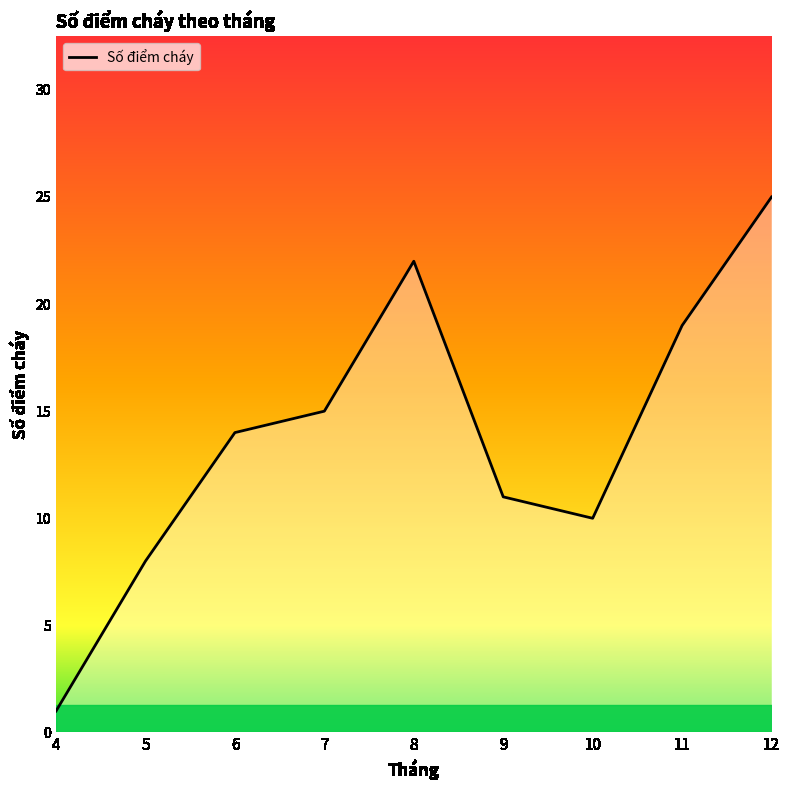

Reading left to right, list all the values displayed in this chart.

1	8	14	15	22	11	10	19	25